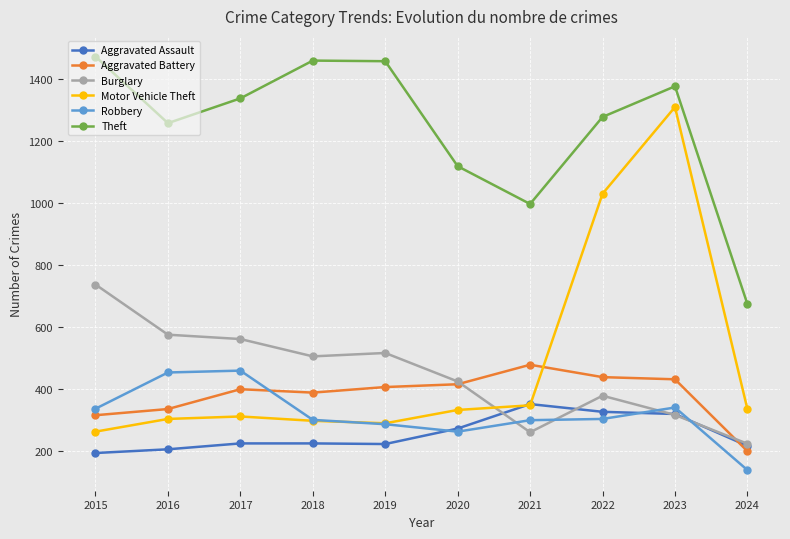

Which series changed the most between 2015 and 2024?

Theft